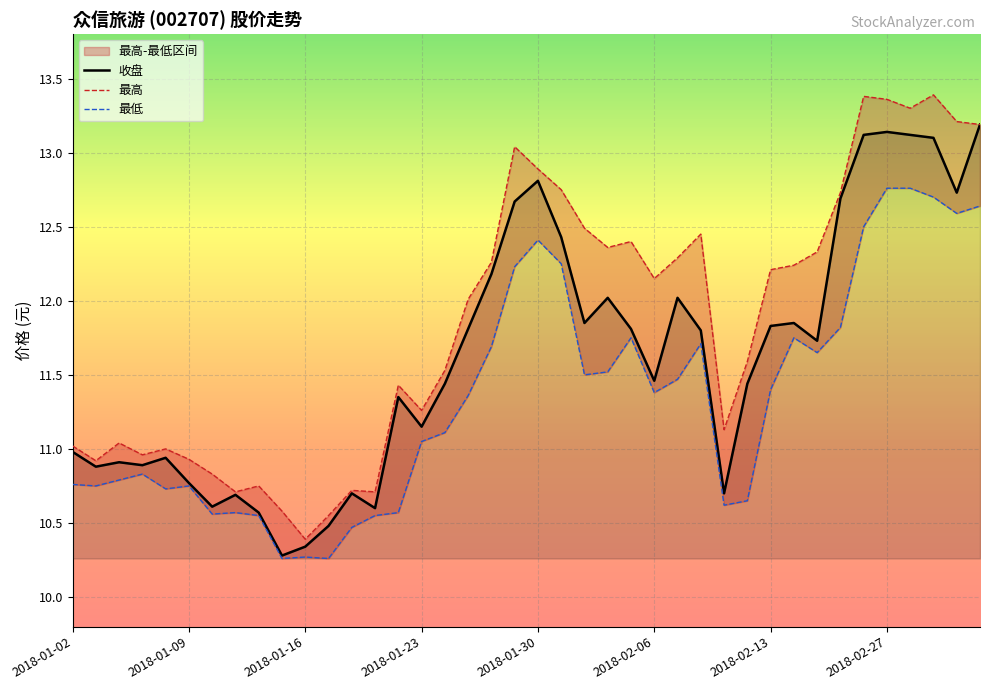

Which series has the largest total across all categories?

最高